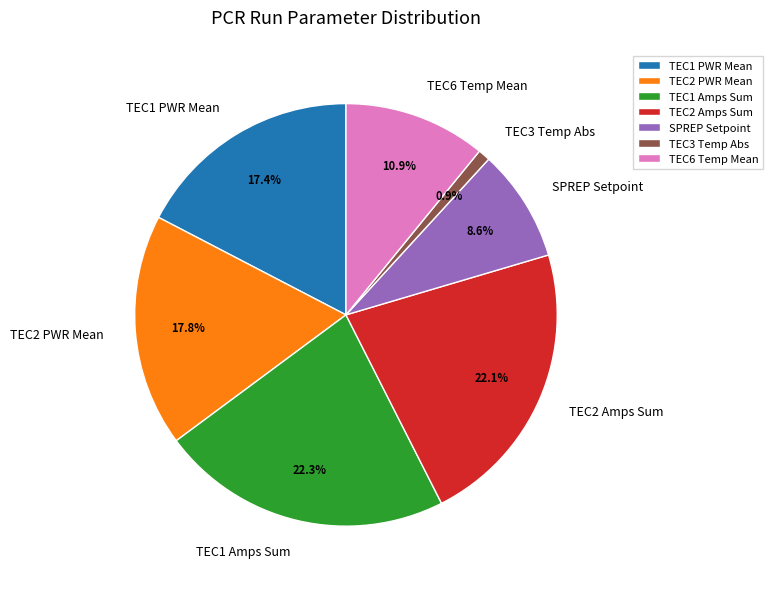

What is the smallest slice in the pie chart?

TEC3 Temp Abs